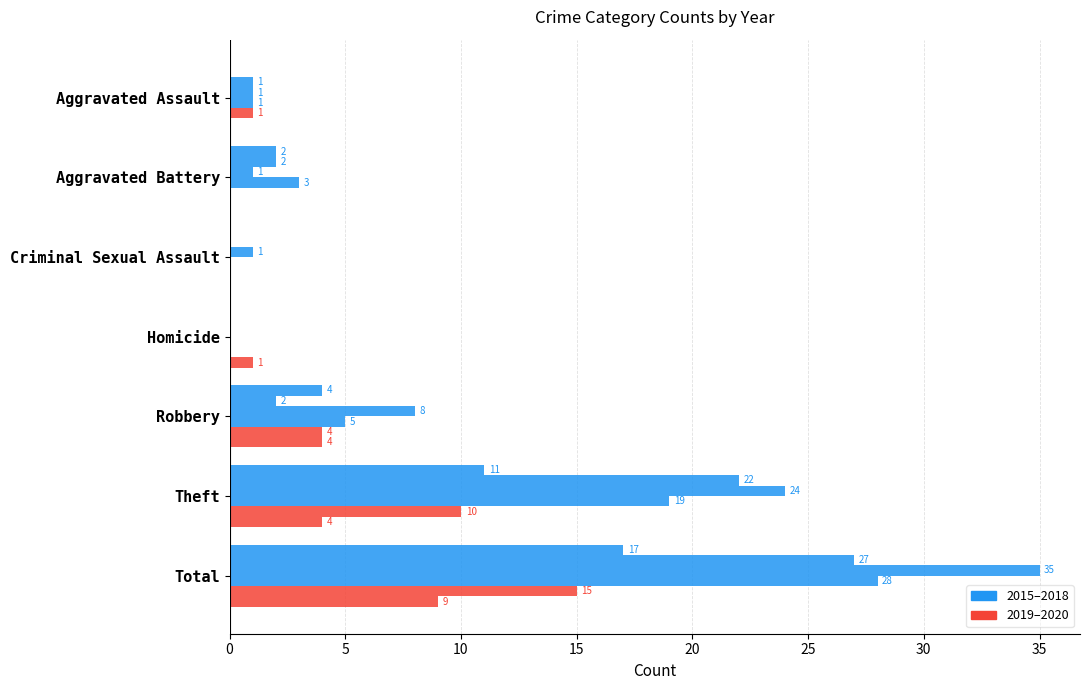

What is the label of the 2nd bar from the left?

Aggravated Battery